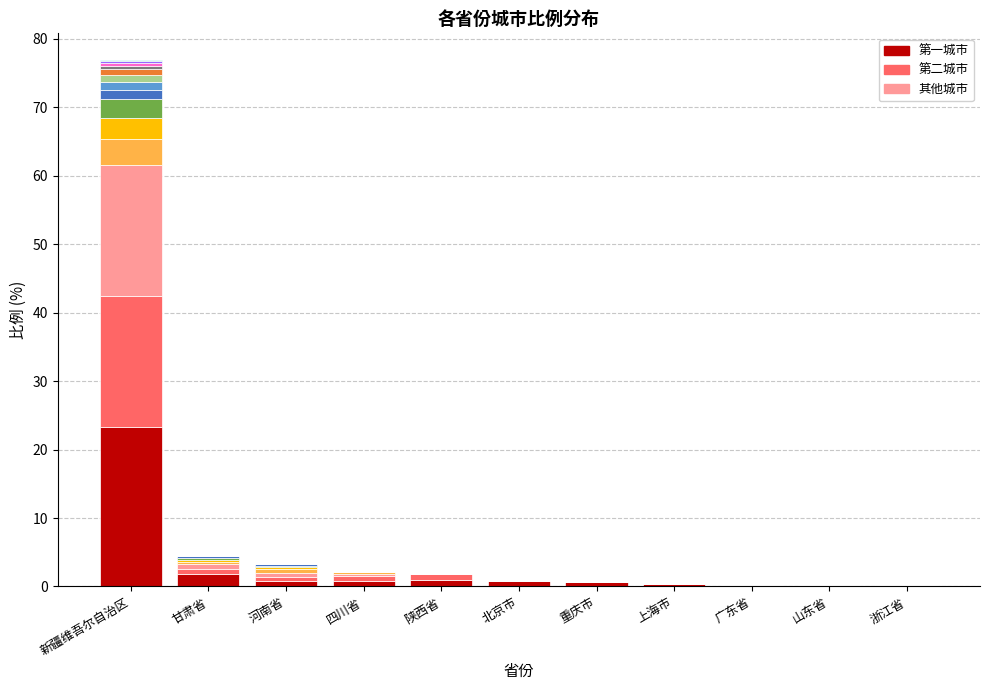

Is it true that 城市层级 2 equals 0.0 at 上海市?

True